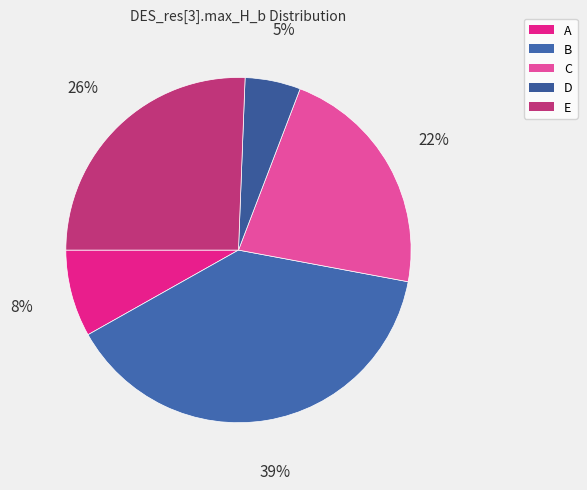

Which category has the smallest portion of the pie?

D